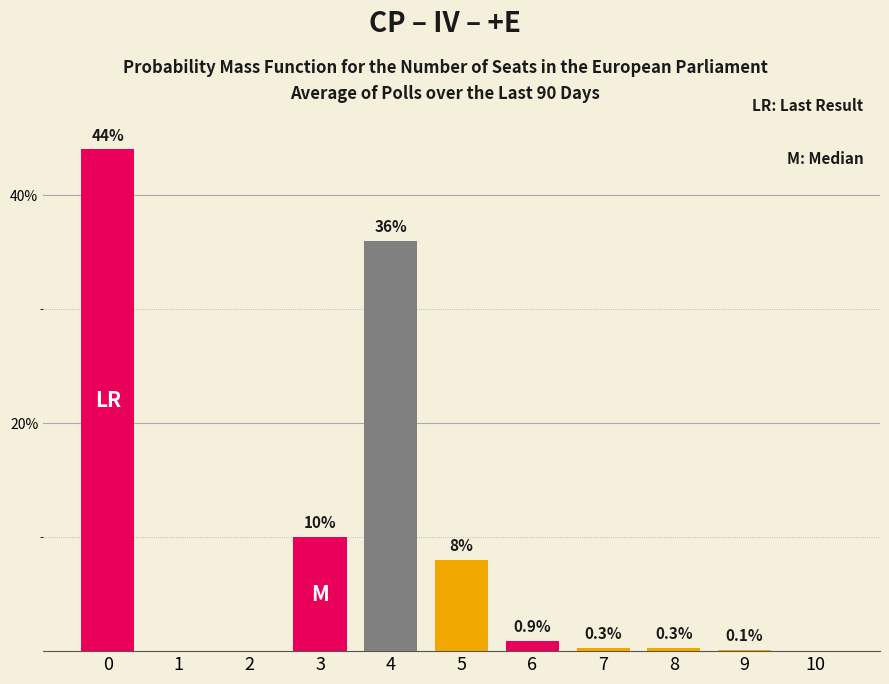

Reading left to right, what are all the values shown in this chart?

44.0	0.0	0.0	10.0	36.0	8.0	0.9	0.3	0.3	0.1	0.0